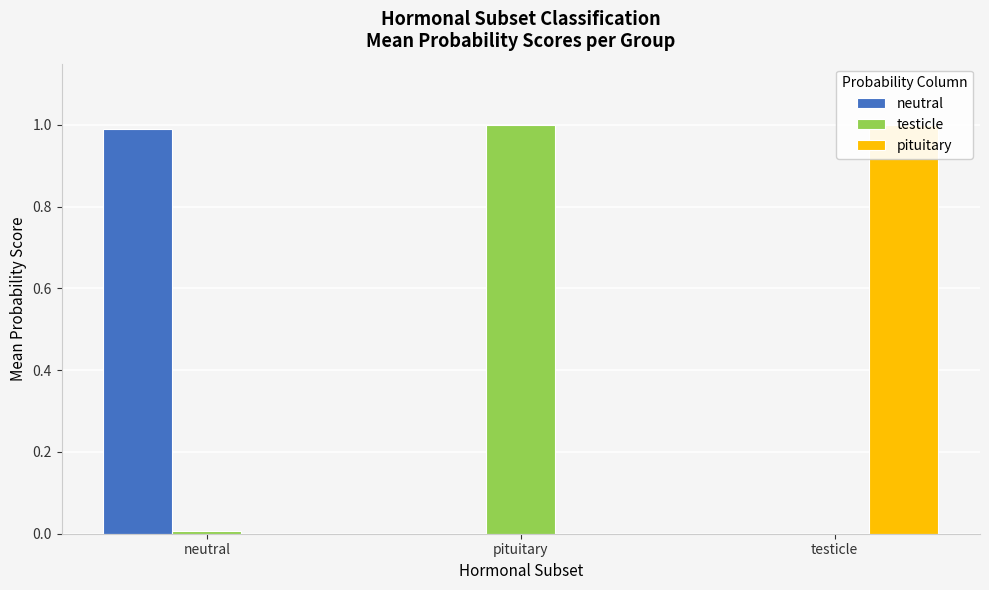

Reading left to right, list all the values displayed in this chart.

neutral: neutral=1.0	pituitary=0.0	testicle=0.0
testicle: neutral=0.0	pituitary=1.0	testicle=0.0
pituitary: neutral=0.0	pituitary=0.0	testicle=1.0